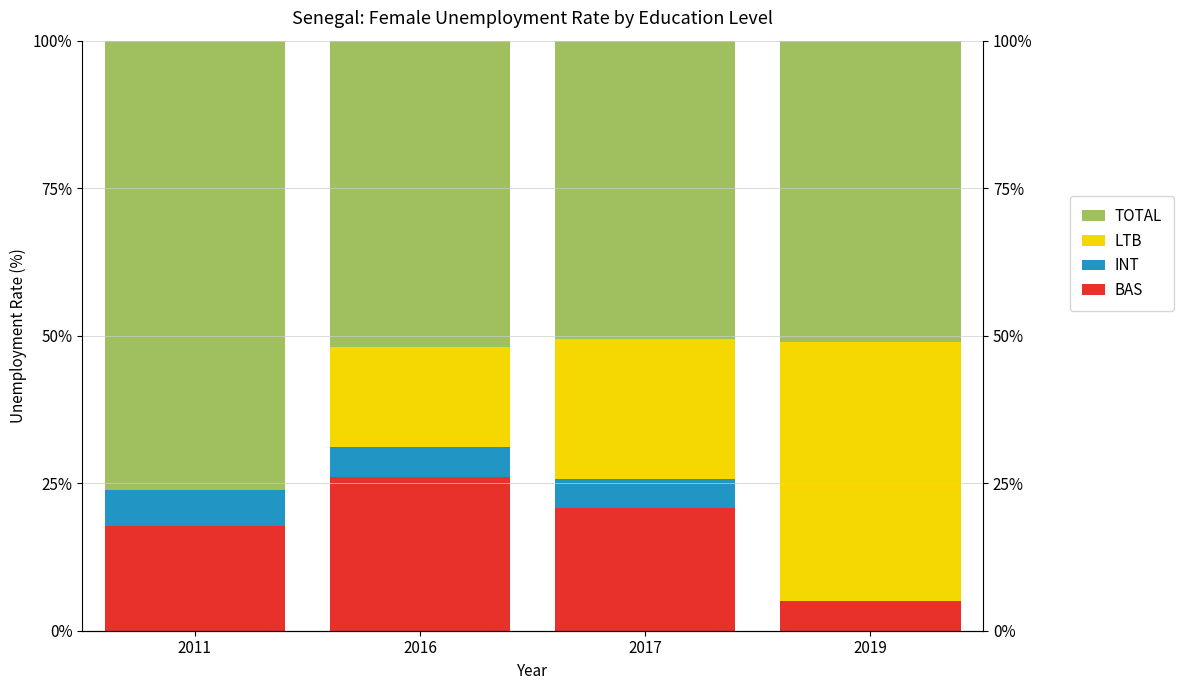

List the labels in order of BAS value, smallest first.

2019, 2011, 2017, 2016